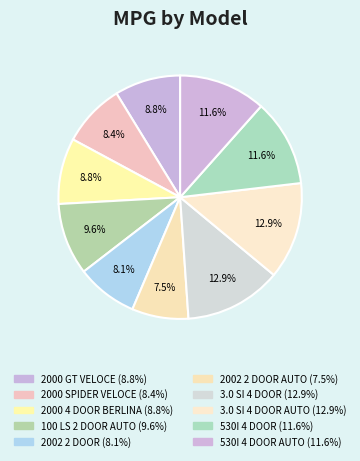

How many segments does this pie chart have?

10